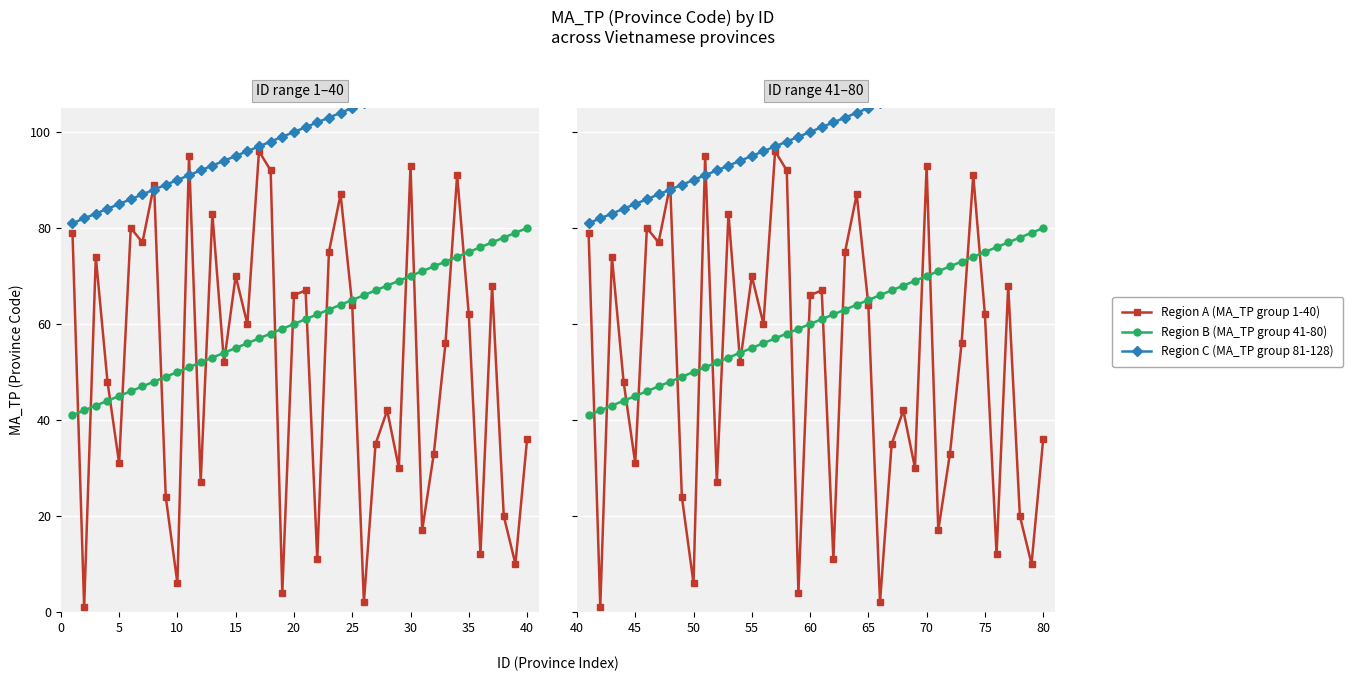

Reading left to right, transcribe all the data shown in this chart.

Region A (MA_TP group 1-40): 79	1	74	48	31	80	77	89	24	6	95	27	83	52	70	60	96	92	4	66	67	11	75	87	64	2	35	42	30	93	17	33	56	91	62	12	68	20	10	36
Region B (MA_TP group 41-80): 41	42	43	44	45	46	47	48	49	50	51	52	53	54	55	56	57	58	59	60	61	62	63	64	65	66	67	68	69	70	71	72	73	74	75	76	77	78	79	80
Region C (MA_TP group 81-128): 81	82	83	84	85	86	87	88	89	90	91	92	93	94	95	96	97	98	99	100	101	102	103	104	105	106	107	108	109	110	111	112	113	114	115	116	117	118	119	120